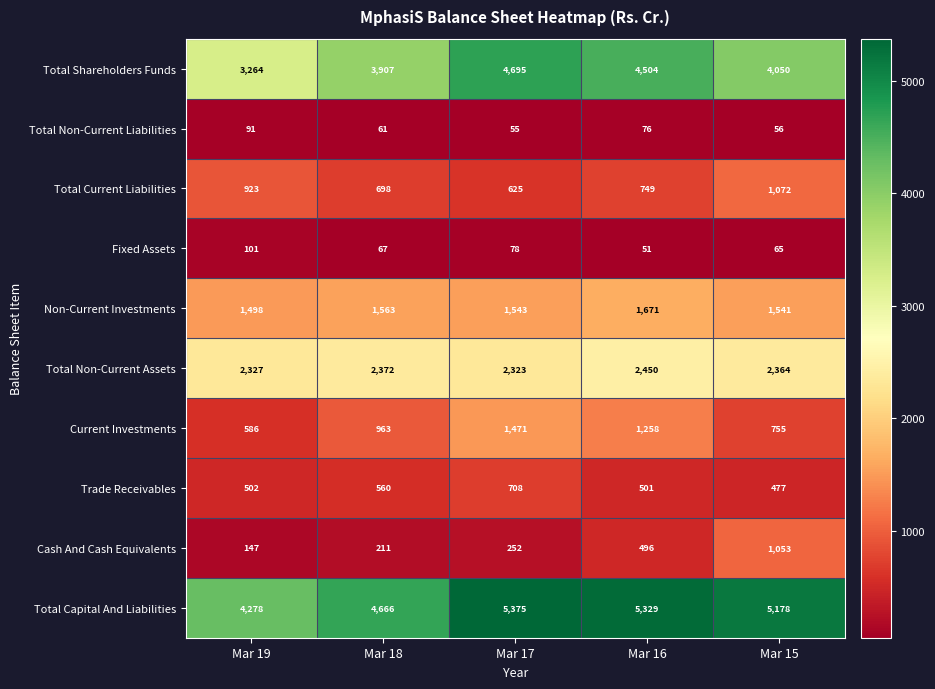

What is the difference between the maximum and minimum values in the Total Capital And Liabilities series?

1097